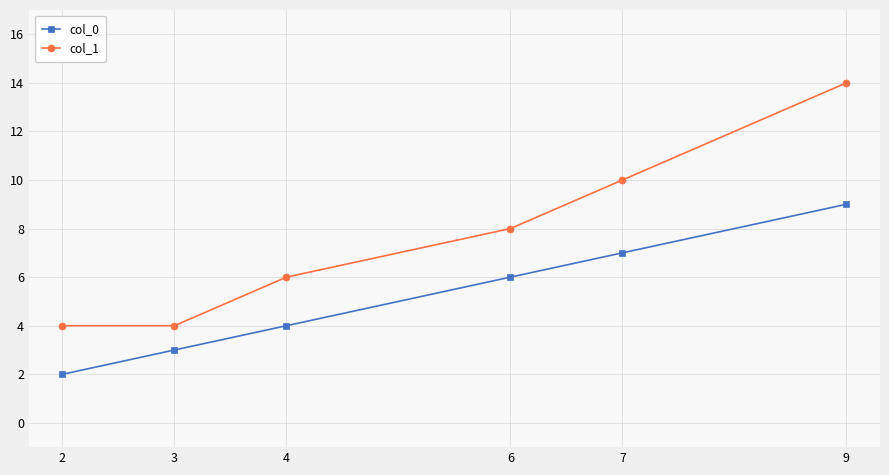

What is the spread (max minus min) of values at 7?

3